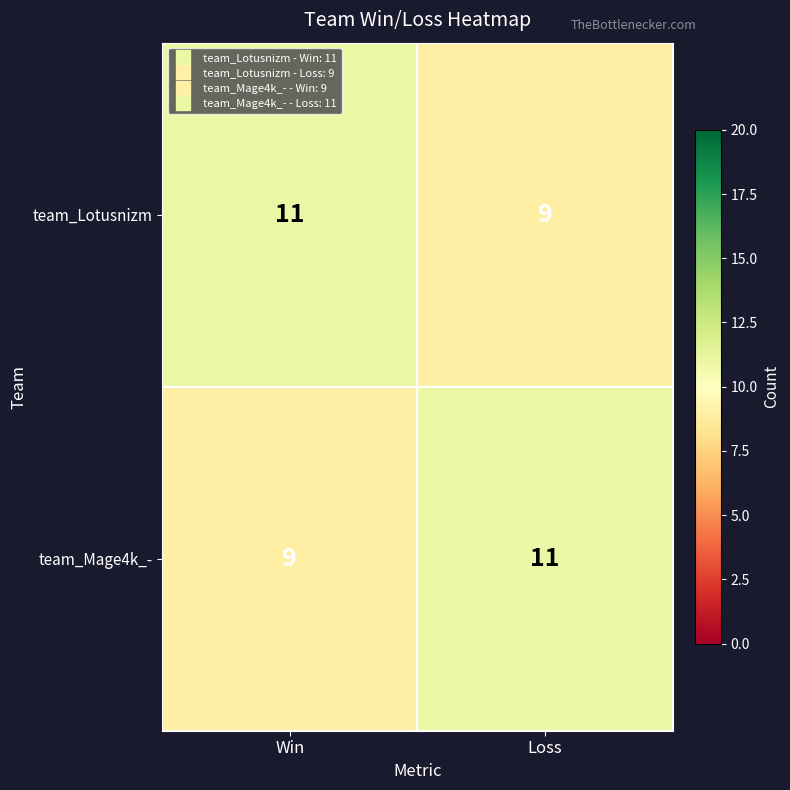

What is the maximum value shown in the chart?

11